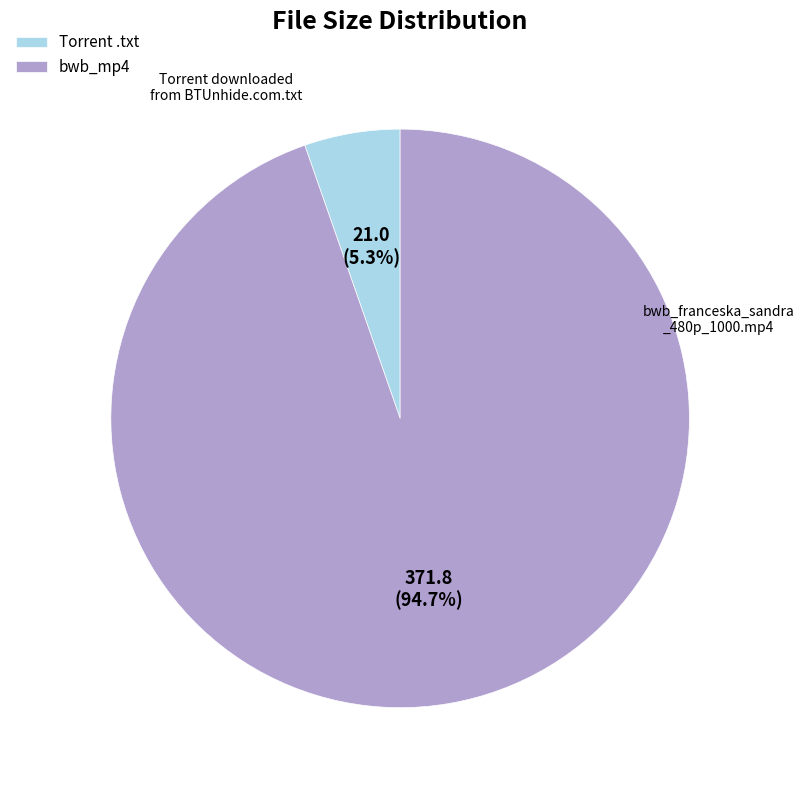

To the nearest percent, what is the difference between the largest and smallest slice percentages?

89%